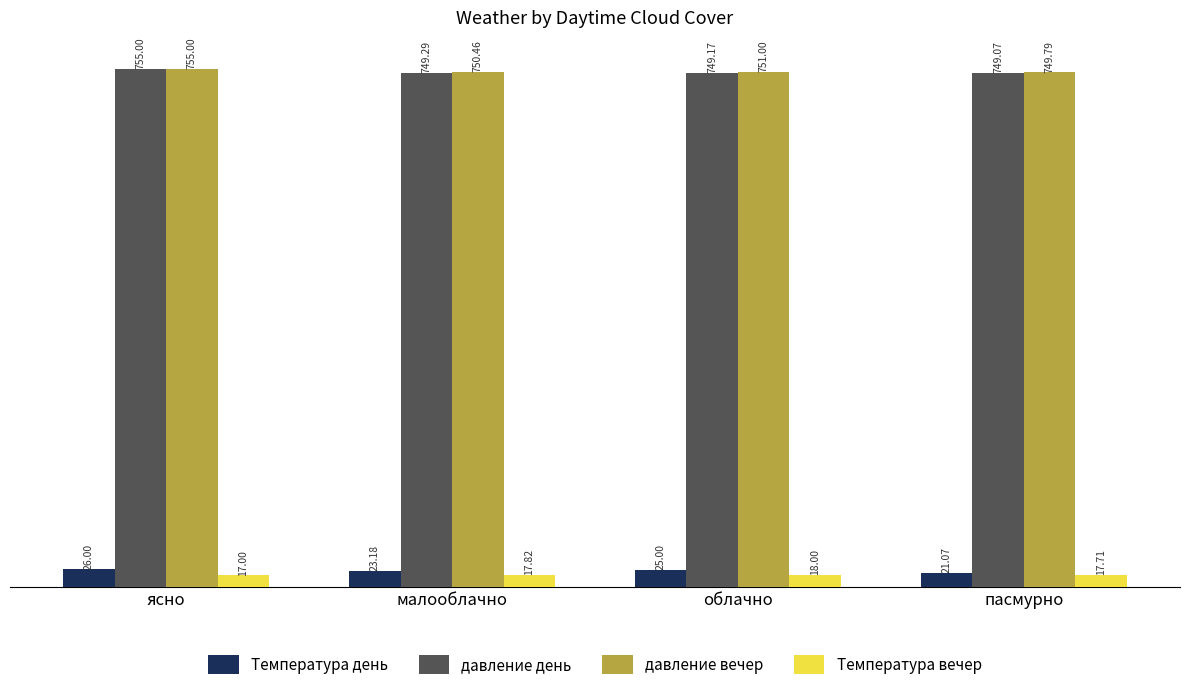

What is the difference between the maximum and minimum values in the давление день series?

5.9